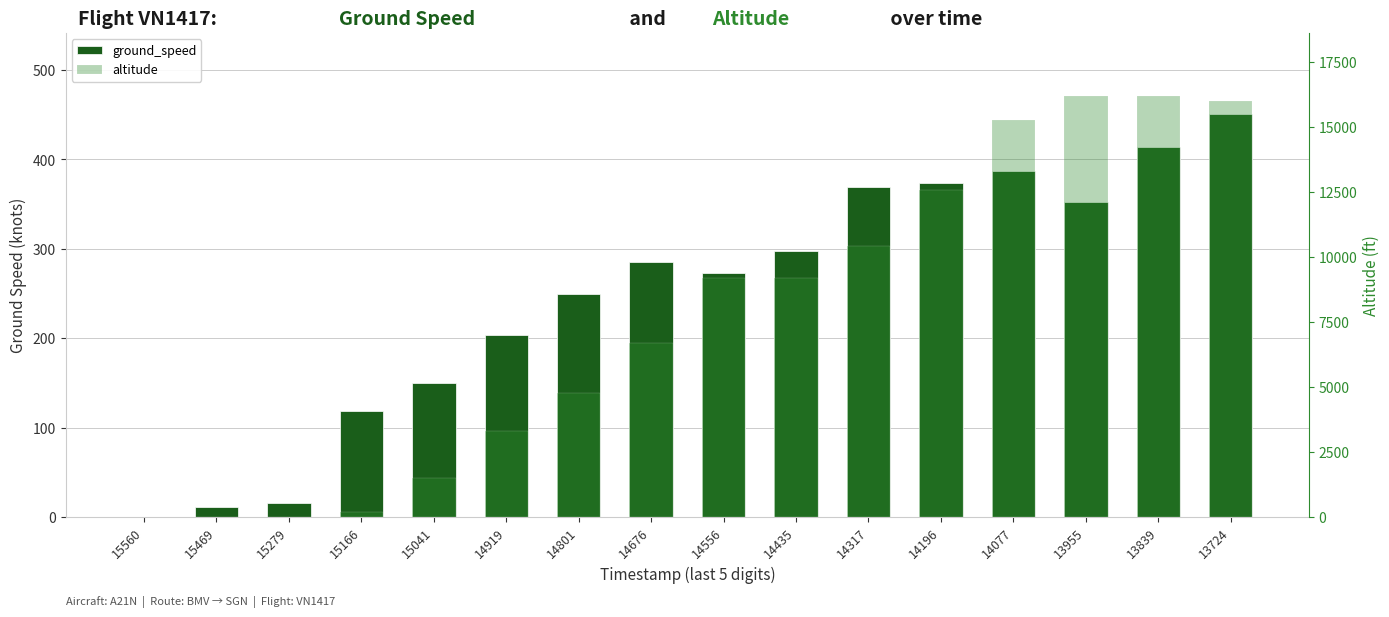

True or false: ground_speed has a value of 114 at 14317.

False